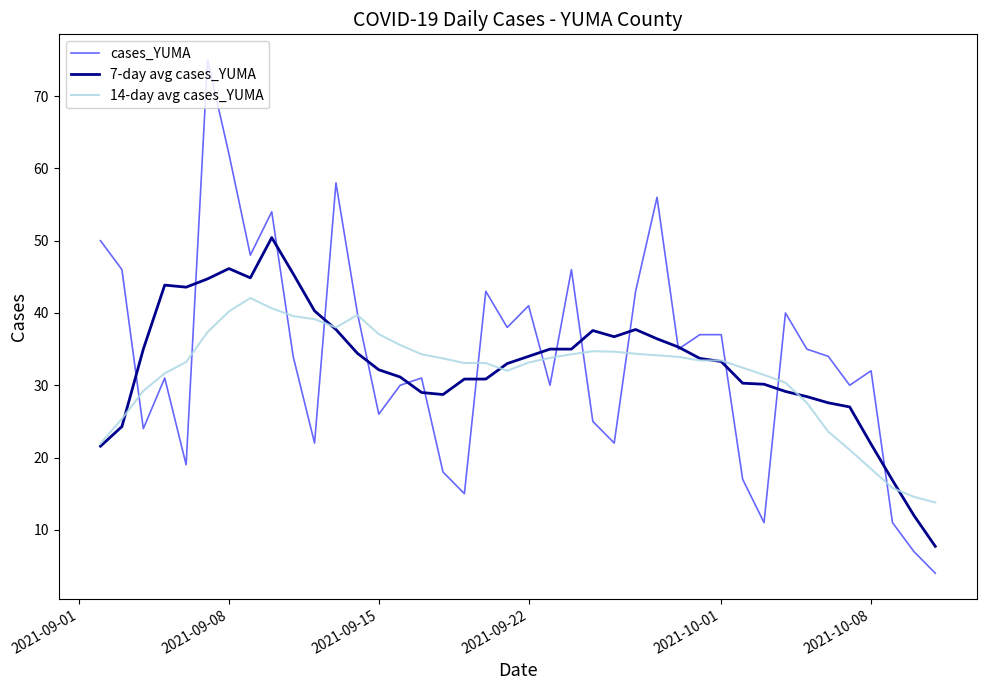

List the series in order of their peak value, lowest first.

14-day avg cases_YUMA, 7-day avg cases_YUMA, cases_YUMA